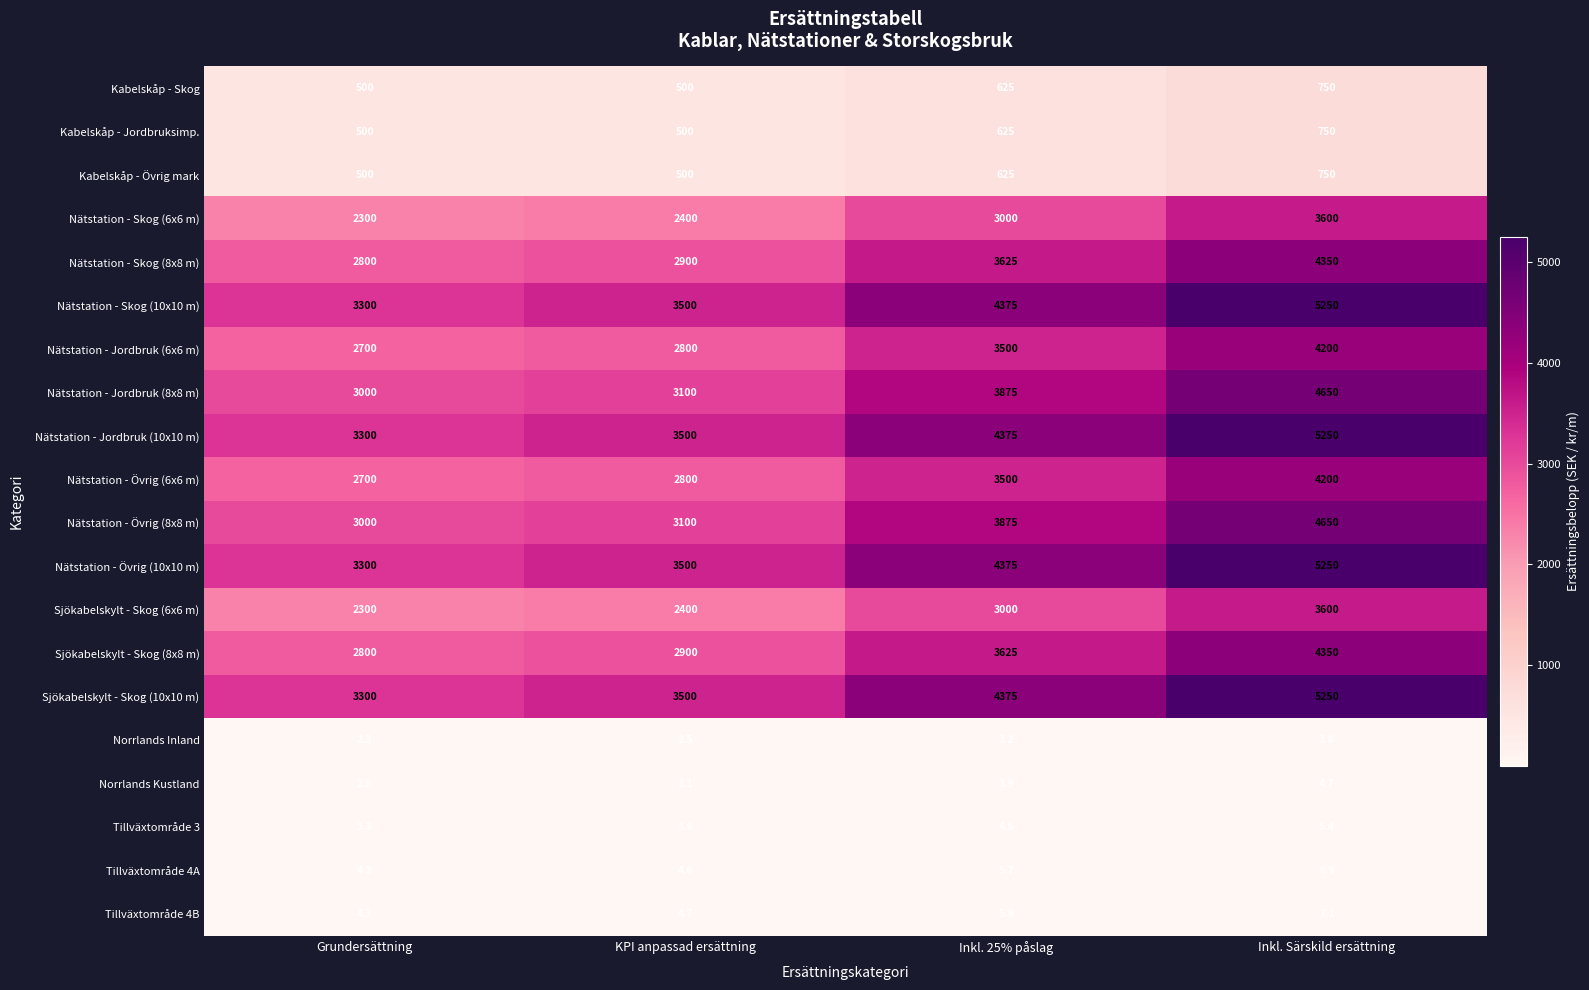

How many data points does each series have?

4